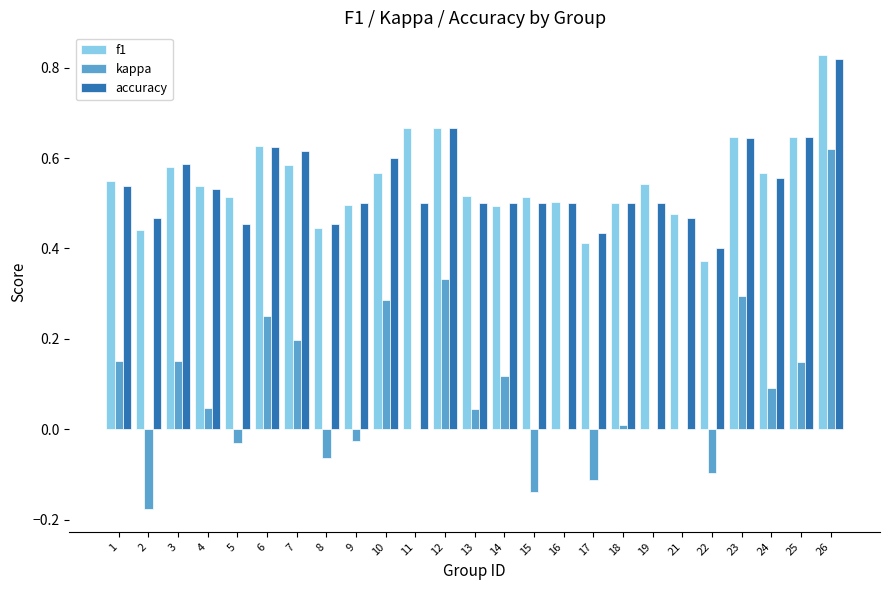

True or false: accuracy has a value of 0.5 at 21.

True